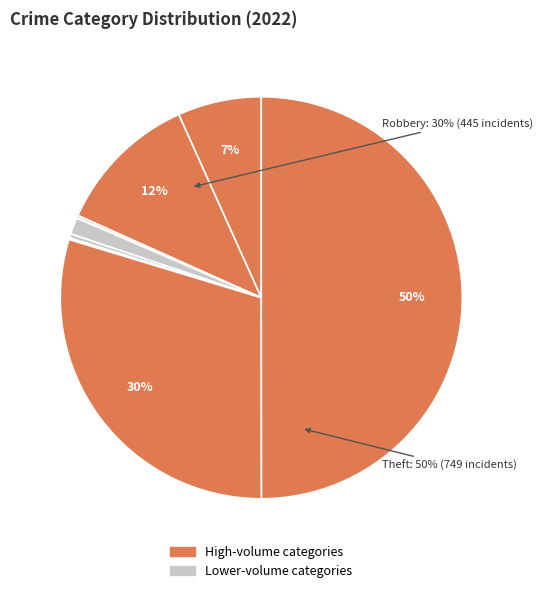

To the nearest percent, what is the average slice percentage?

11%